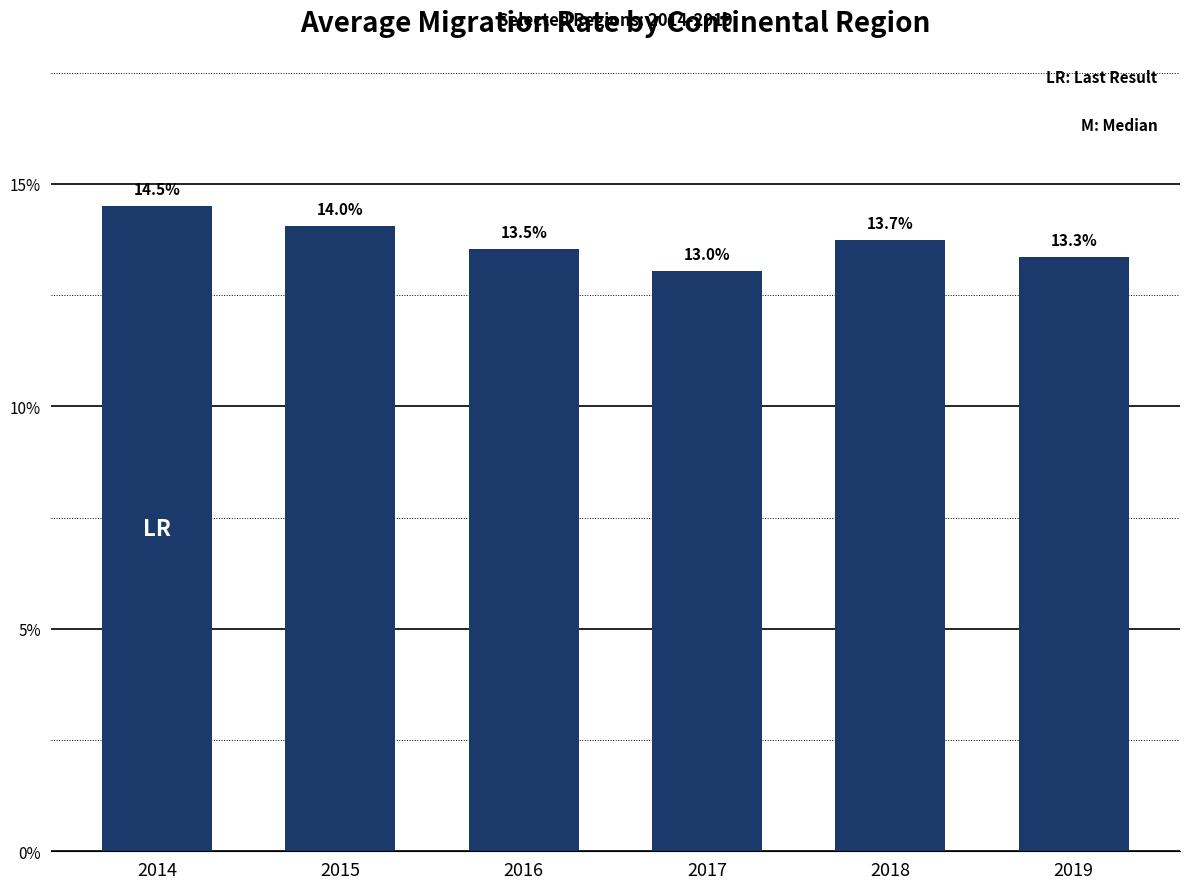

List the labels in order of value, smallest first.

2017, 2019, 2016, 2018, 2015, 2014